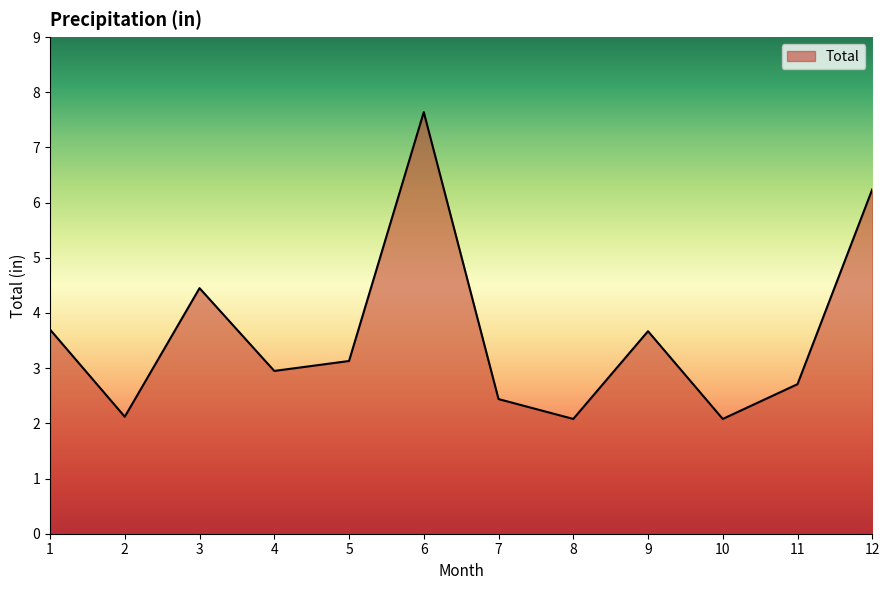

What is the difference between the maximum and minimum values?

5.6